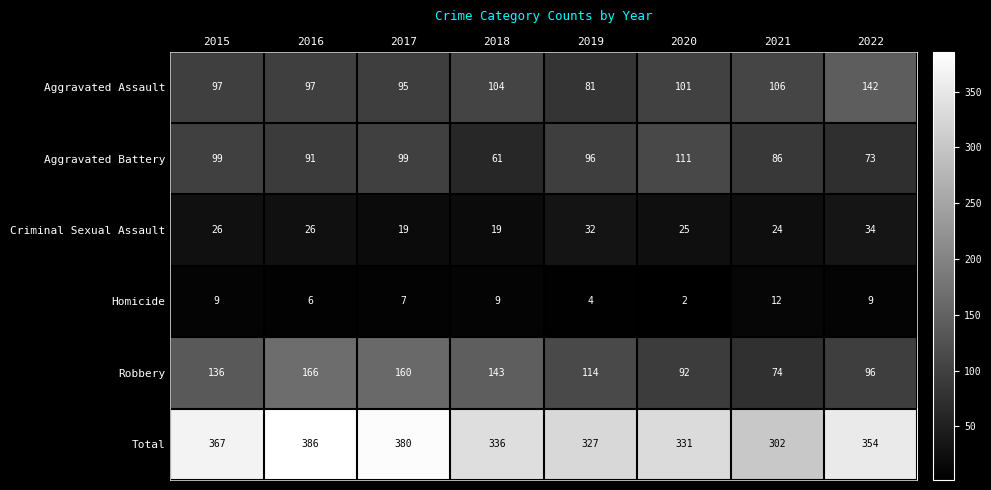

Rank the series by their maximum value, from lowest to highest.

Homicide, Criminal Sexual Assault, Aggravated Battery, Aggravated Assault, Robbery, Total